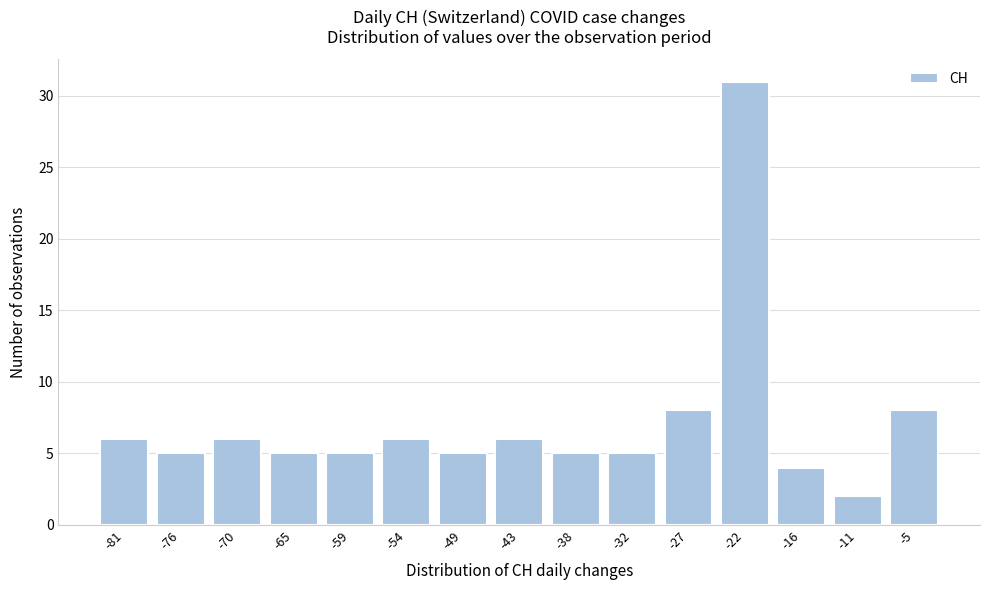

Reading left to right, what are all the values shown in this chart?

-81=6	-76=5	-70=6	-65=5	-59=5	-54=6	-49=5	-43=6	-38=5	-32=5	-27=8	-22=31	-16=4	-11=2	-5=8